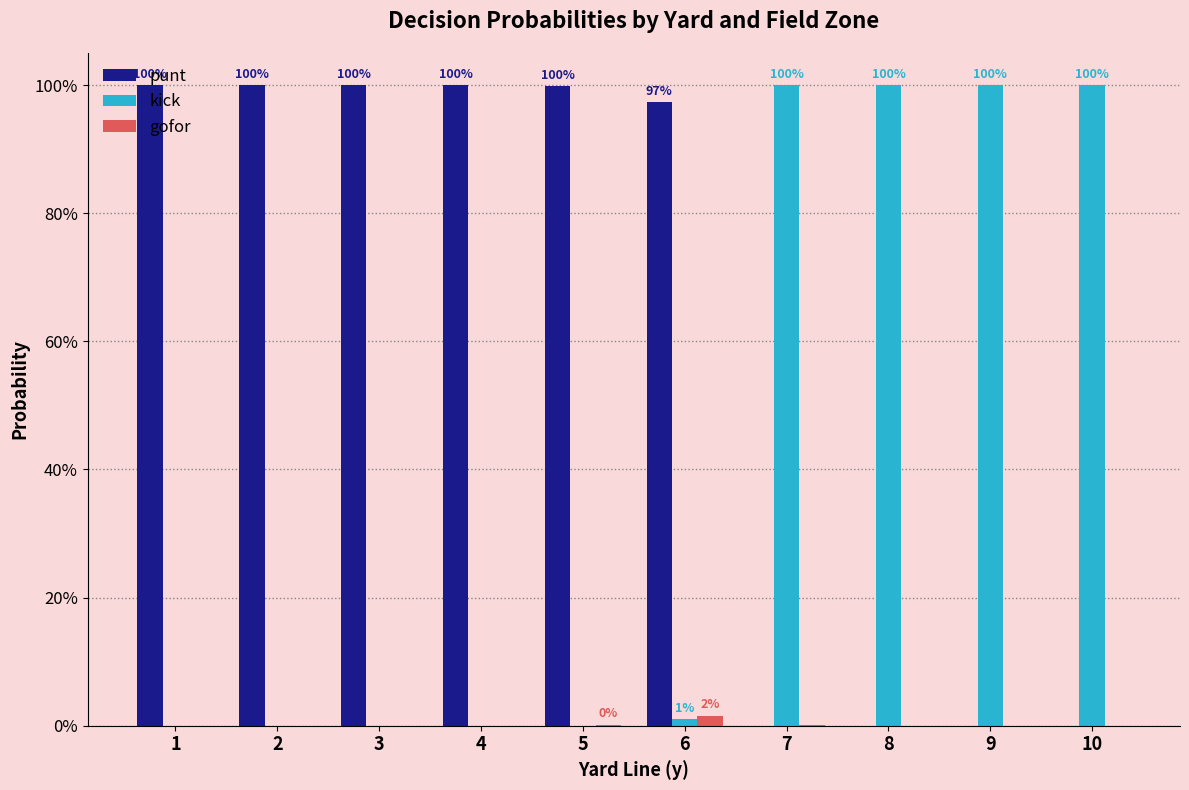

What are all the series names shown in the legend?

punt, kick, gofor